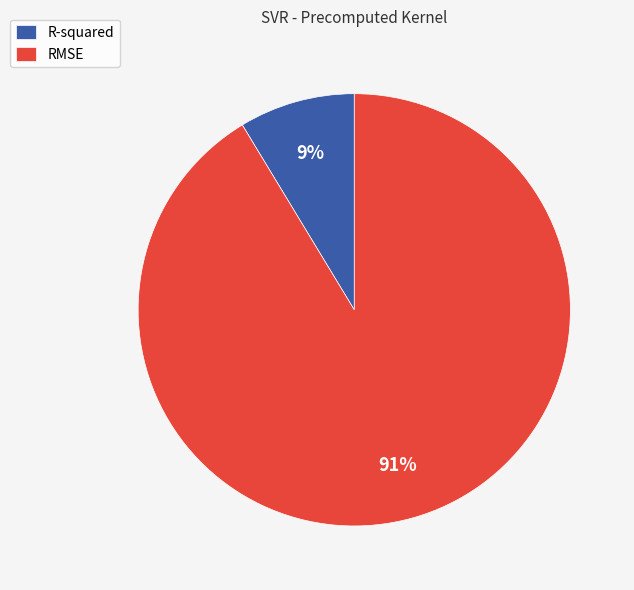

Combined, do RMSE and R-squared account for over 50%?

Yes